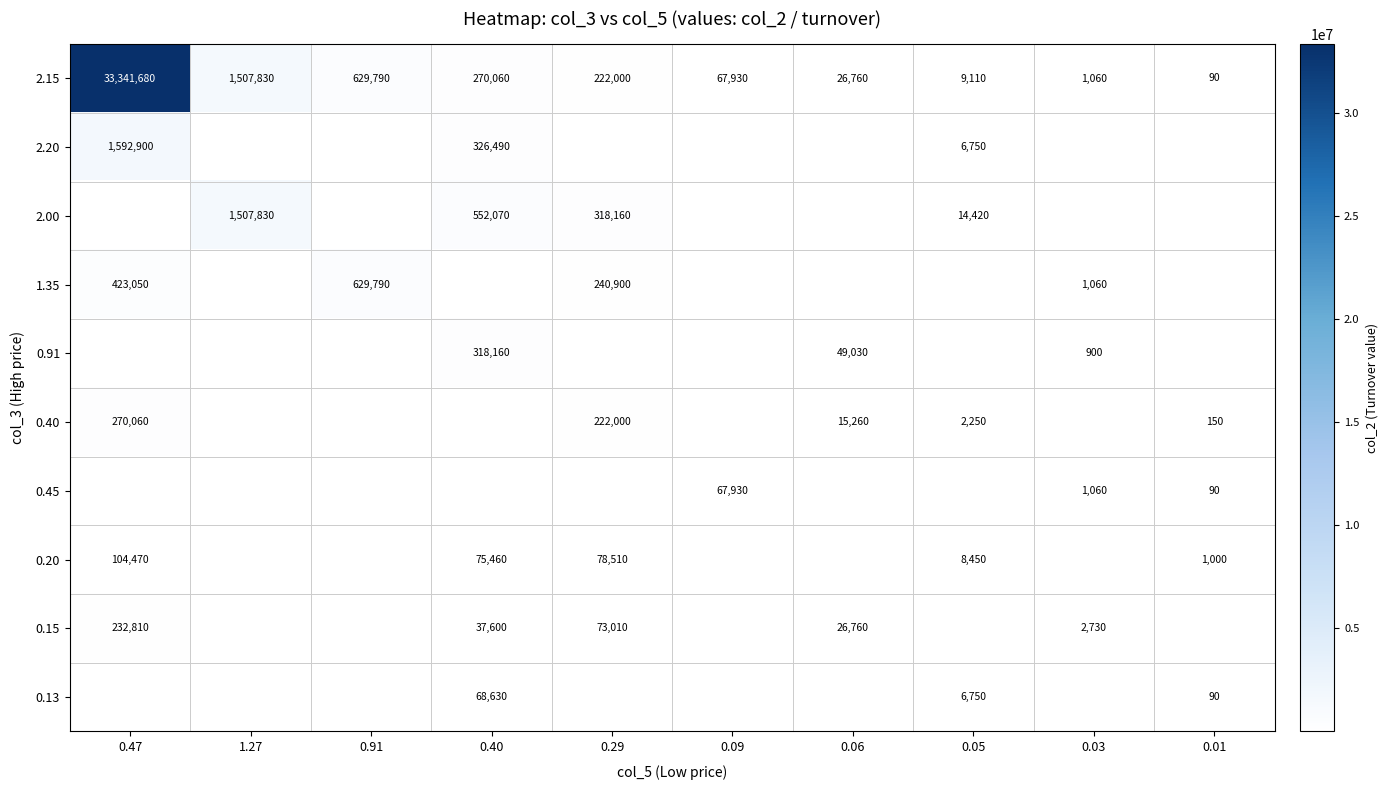

The 2.15 series shows 222000 at 0.29. True or false?

True